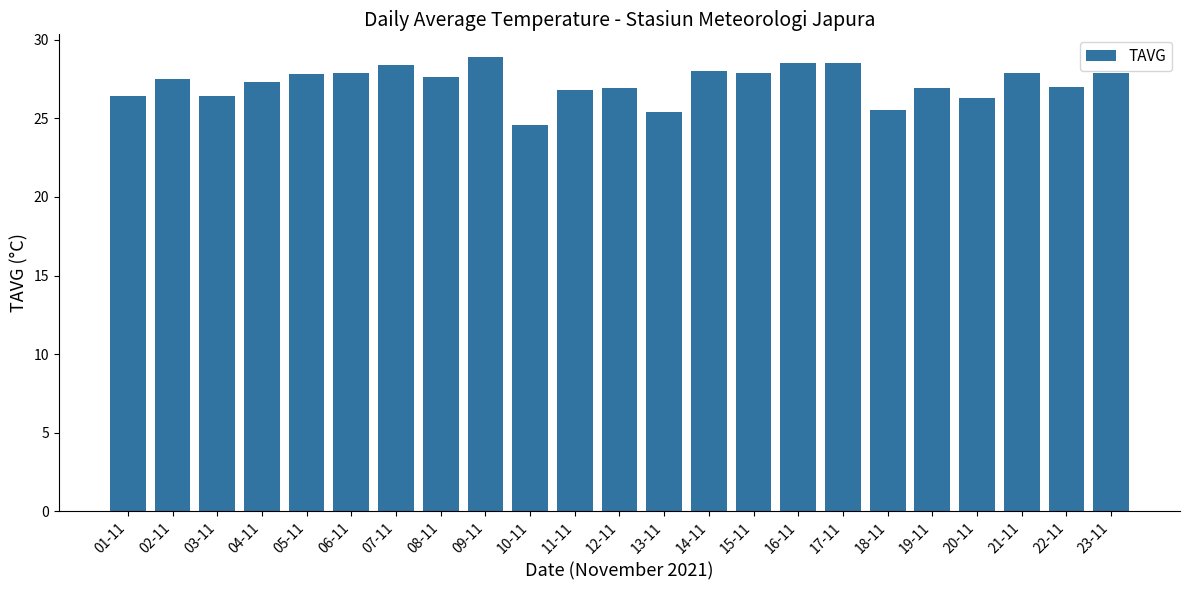

Which has a higher value, 15-11 or 09-11?

09-11